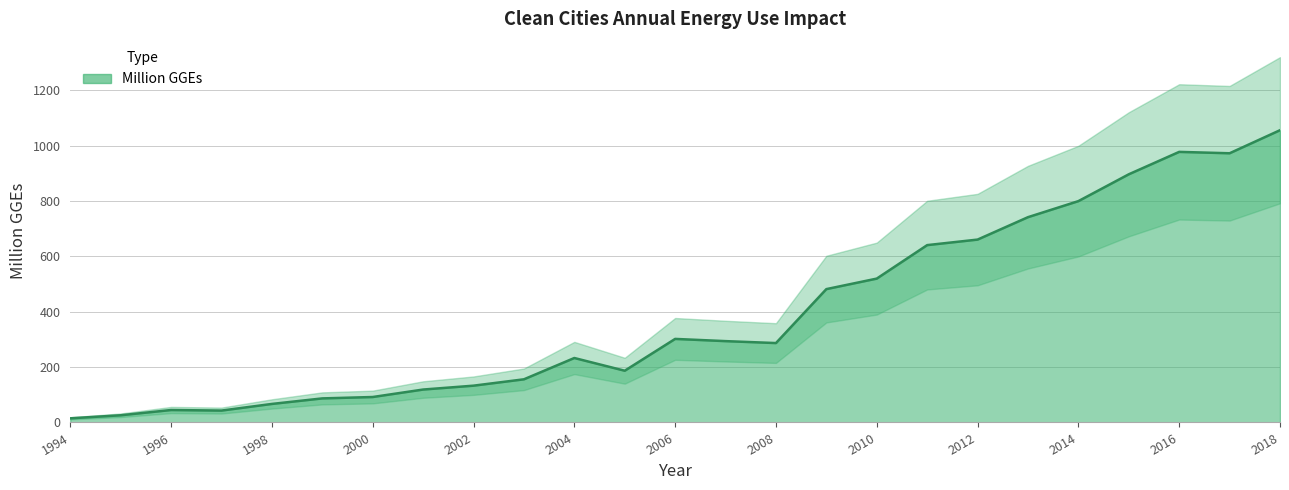

The value at 1999 is 87.0. True or false?

True